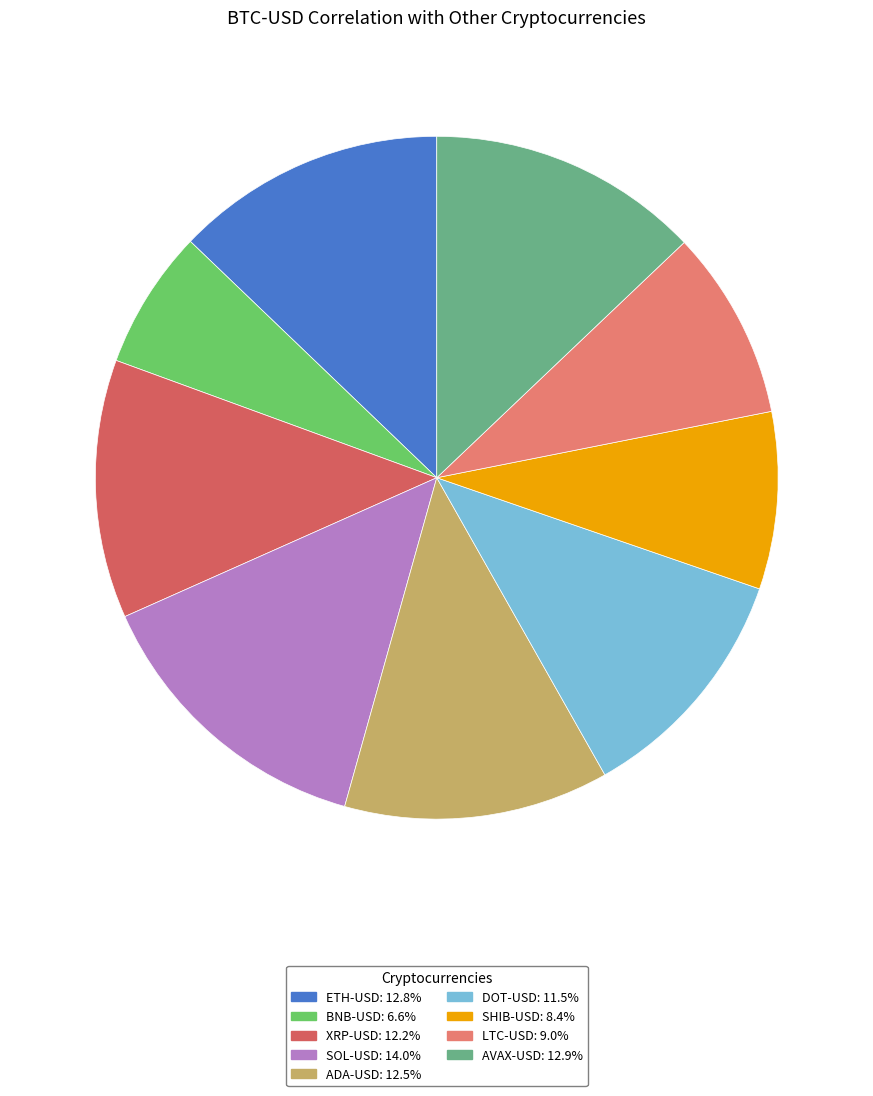

Does ETH-USD account for over 50% of the chart?

No